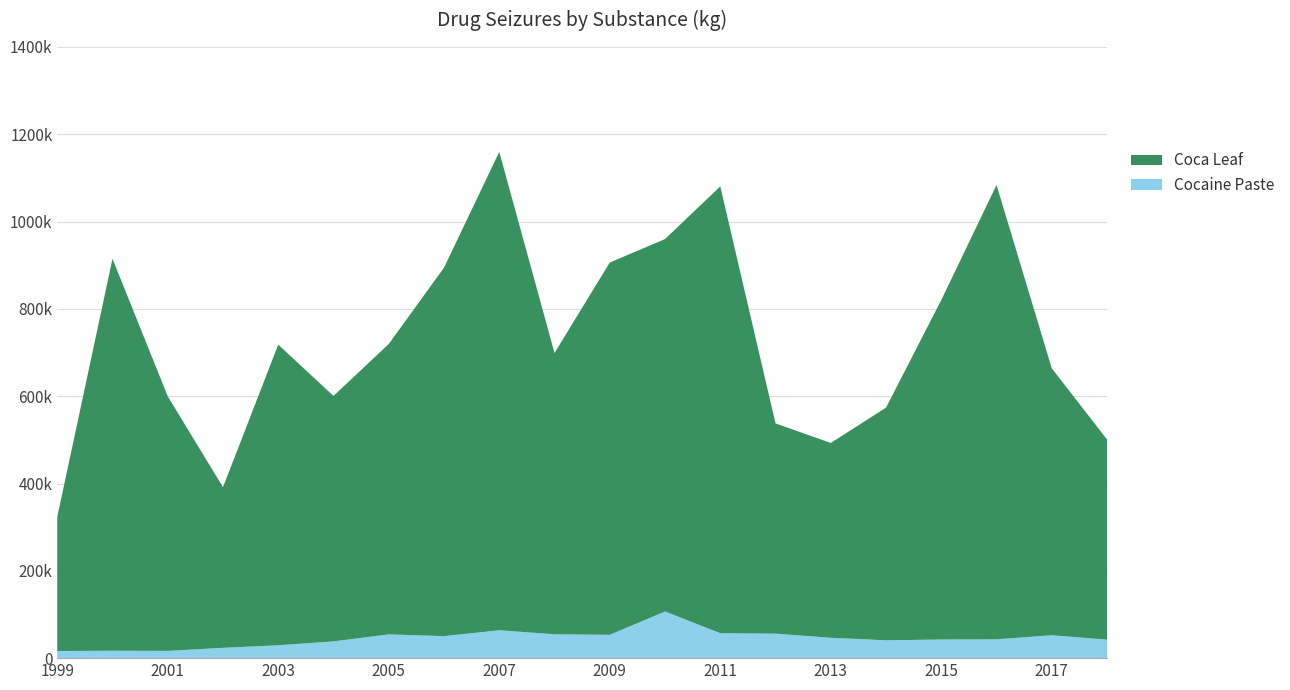

Reading left to right, extract all data points from this chart.

Cocaine Paste: 1999=16353.5	2000=16939.3	2001=16623.3	2002=23595.2	2003=29470.6	2004=38401.6	2005=54398.6	2006=50410.7	2007=63867.3	2008=54664.1	2009=53429.6	2010=106822.4	2011=57100.6	2012=56053.6	2013=46621.5	2014=40890.2	2015=42657.5	2016=43073.4	2017=52421.1	2018=42387.1
Coca Leaf: 1999=306782.0	2000=897911.5	2001=583165.1	2002=368000.6	2003=688690.5	2004=562263.6	2005=665251.0	2006=844031.0	2007=1095840.5	2008=644353.5	2009=852778.6	2010=853136.8	2011=1023579.4	2012=481674.2	2013=446289.5	2014=532989.1	2015=777640.2	2016=1040878.2	2017=611412.9	2018=458429.3